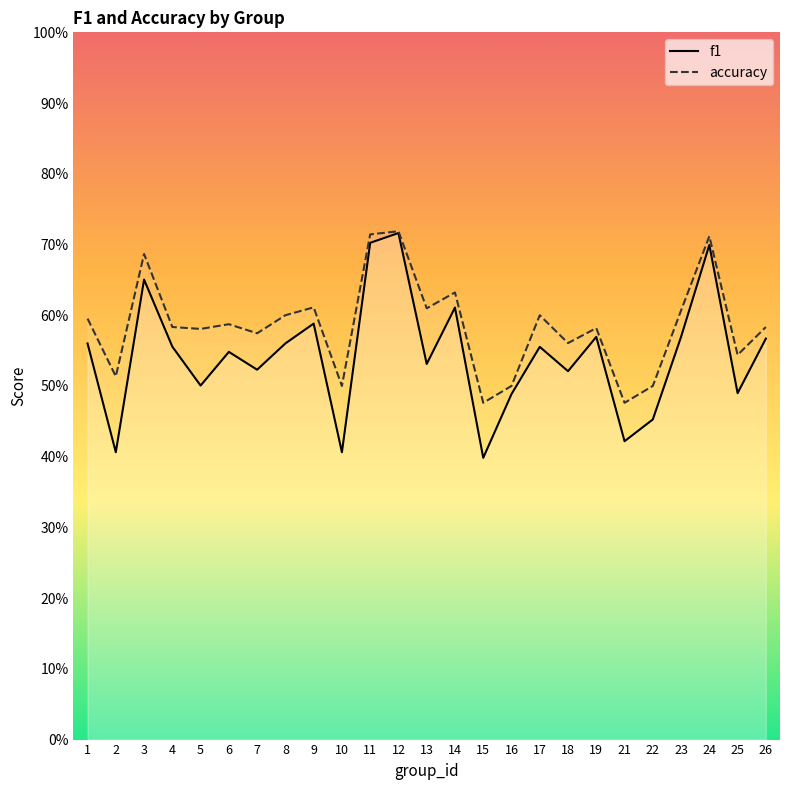

Which series has the largest range (max minus min)?

f1